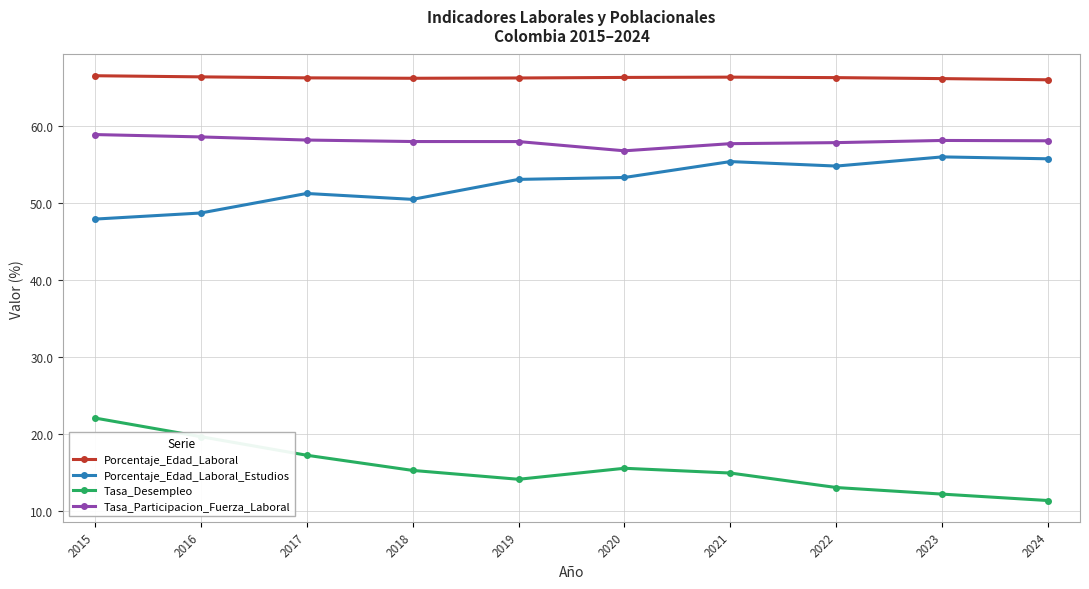

Is it true that Tasa_Participacion_Fuerza_Laboral equals 57.6 at 2021?

True